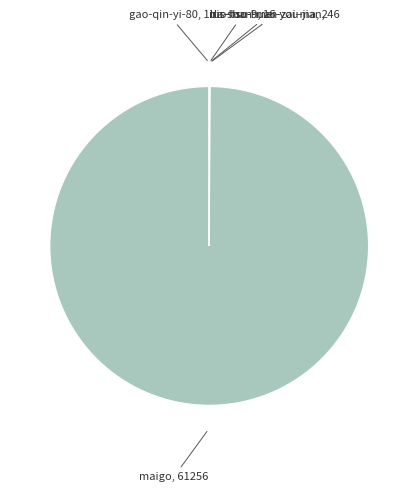

What is the majority slice?

maigo